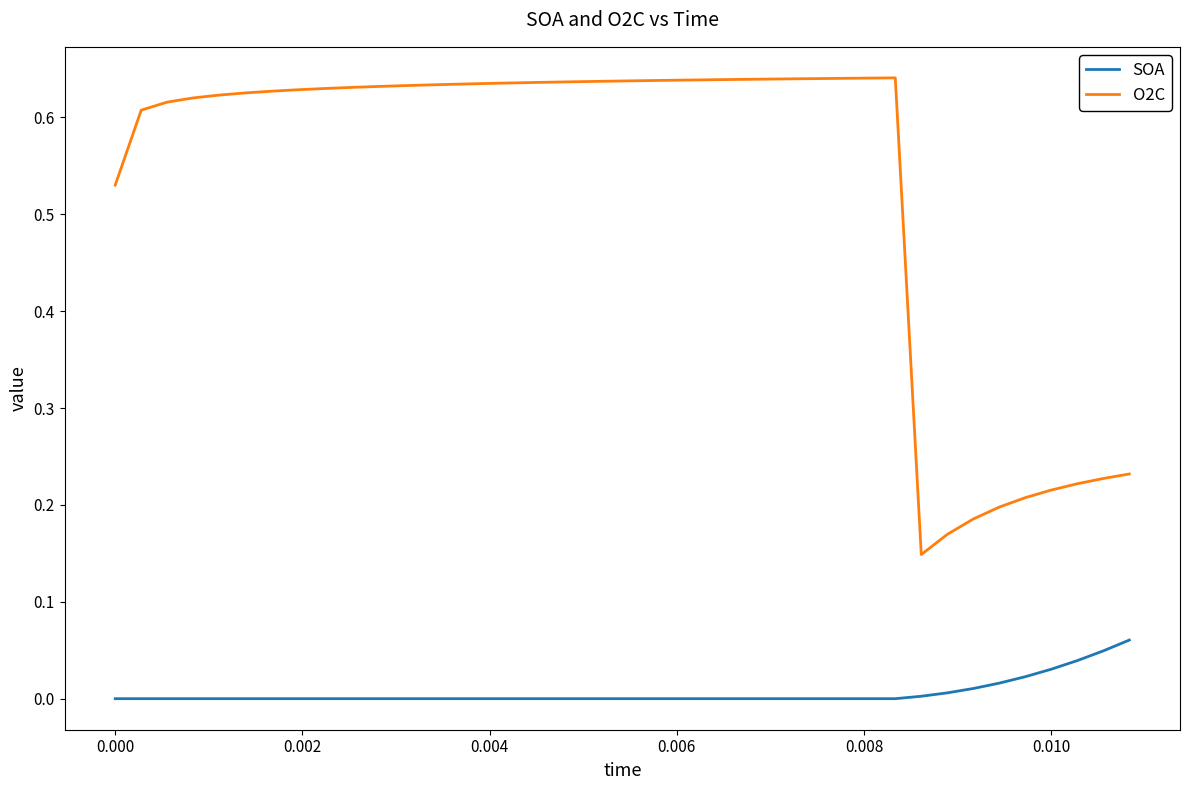

True or false: SOA and O2C cross at least once.

False